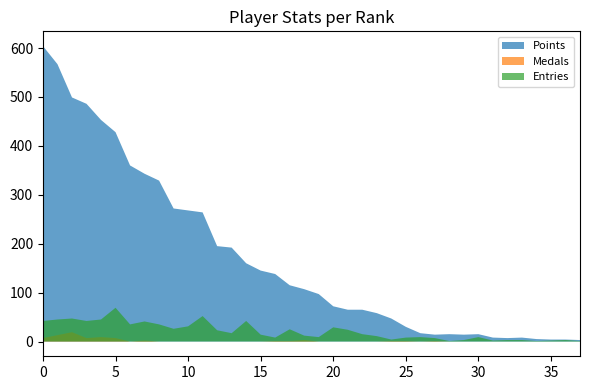

Where is Medals nearest to the value 9?

4